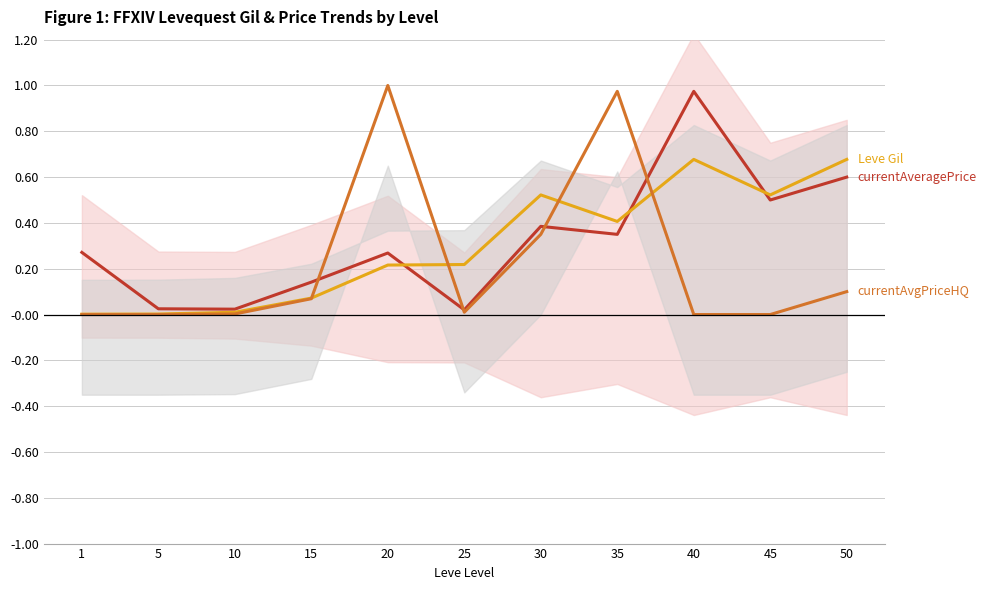

At which category does currentAveragePriceHQ reach its first local valley?

25